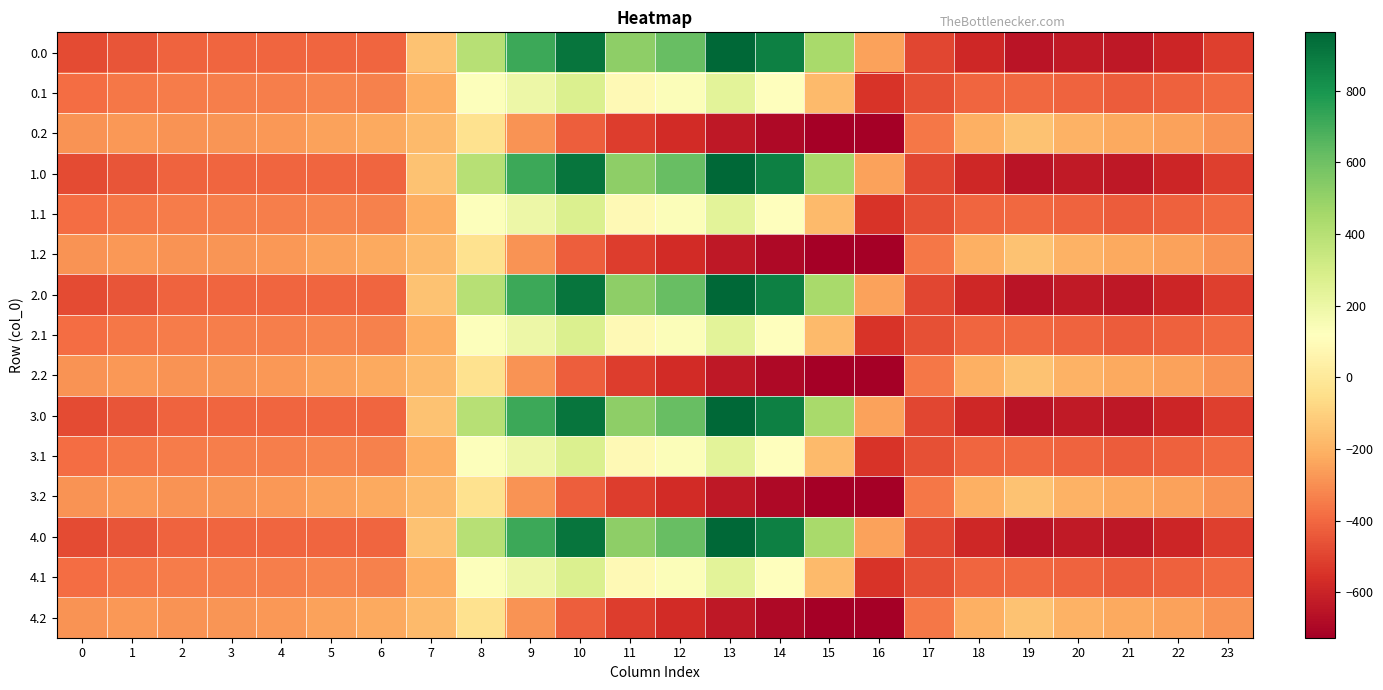

At which category does the chart reach its minimum across all series?

16